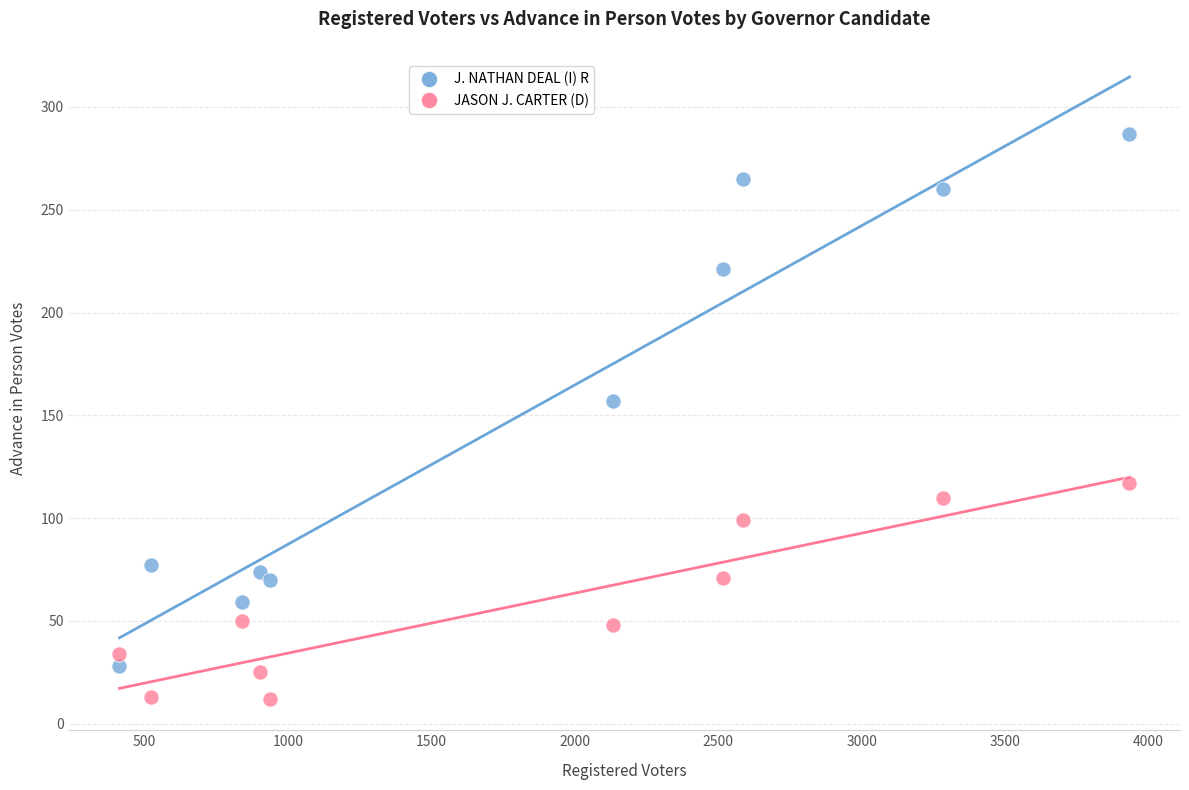

Which series reaches the maximum Y coordinate?

J. NATHAN DEAL (I) R